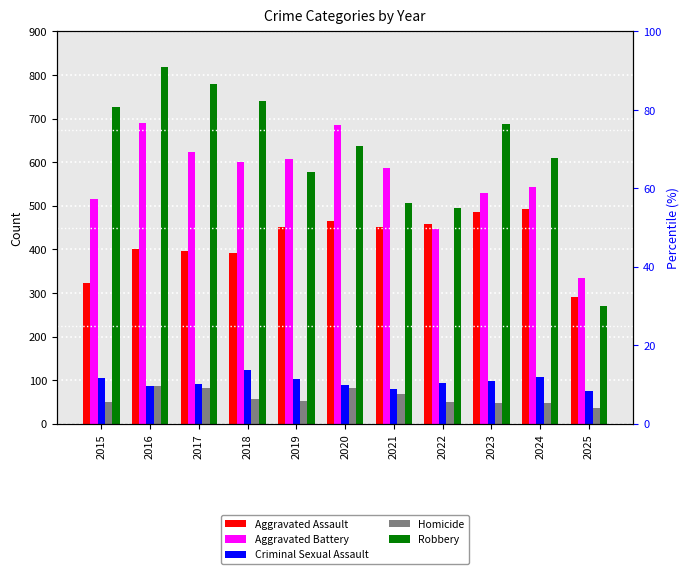

Is the value of Criminal Sexual Assault at 2020 greater than the value of Aggravated Battery at 2025?

No